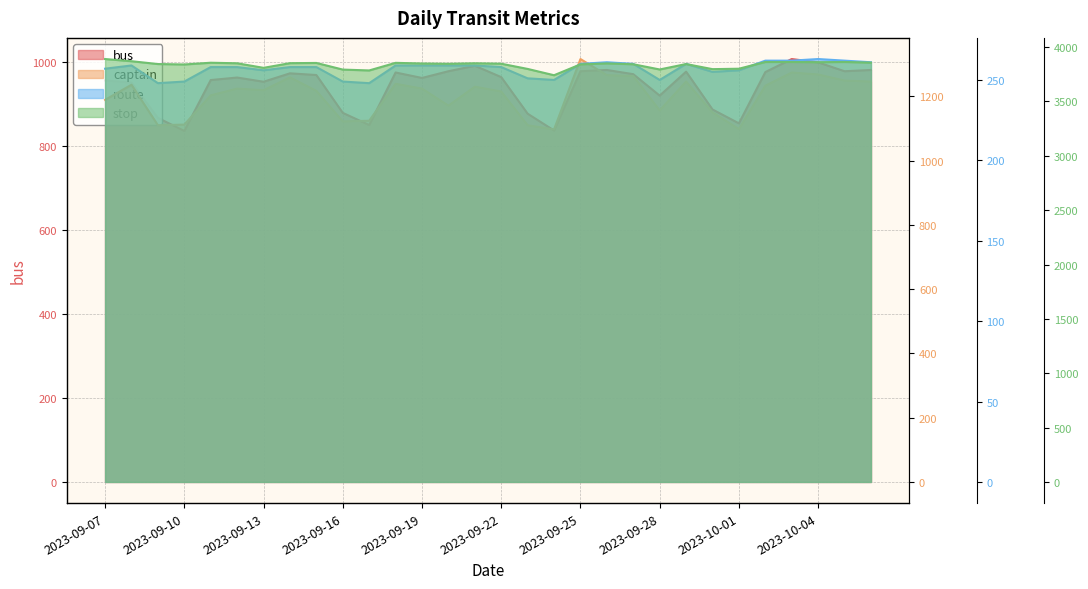

True or false: captain and route intersect in this chart.

False